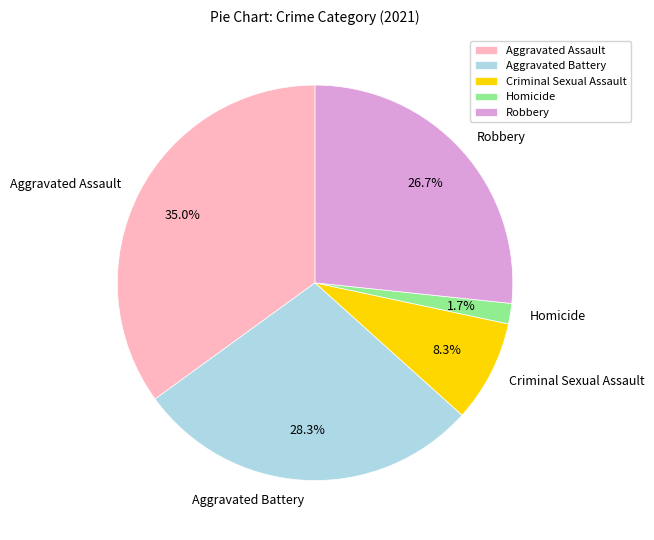

How much of the chart is everything except Aggravated Battery?

71.7%